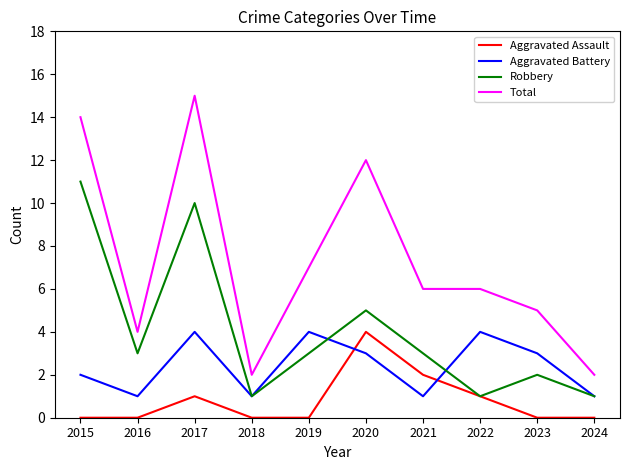

What is the average value of the Aggravated Assault series?

1